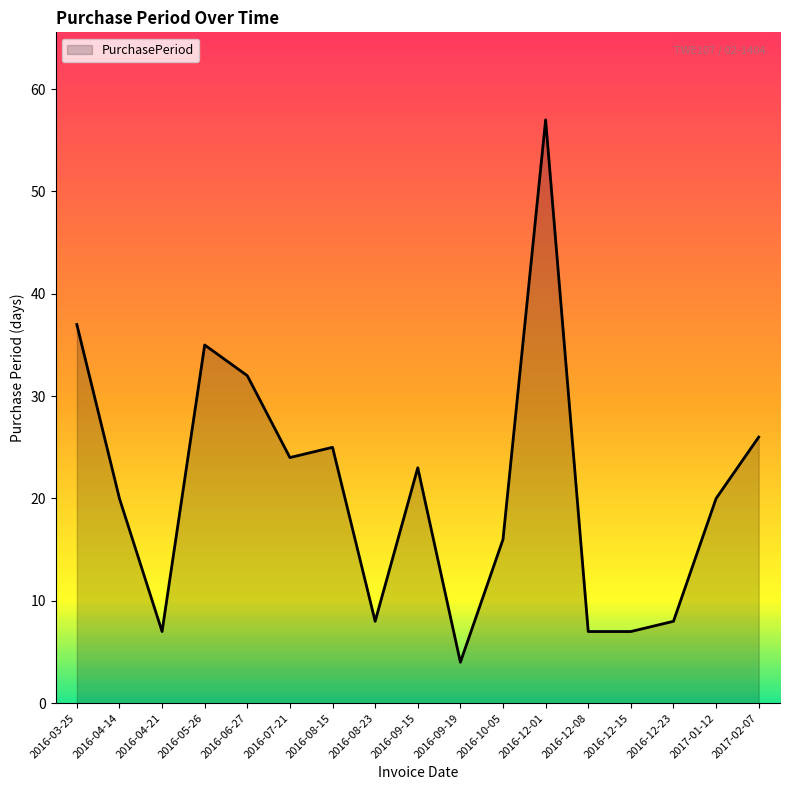

What is the difference between the maximum and second lowest values?

50